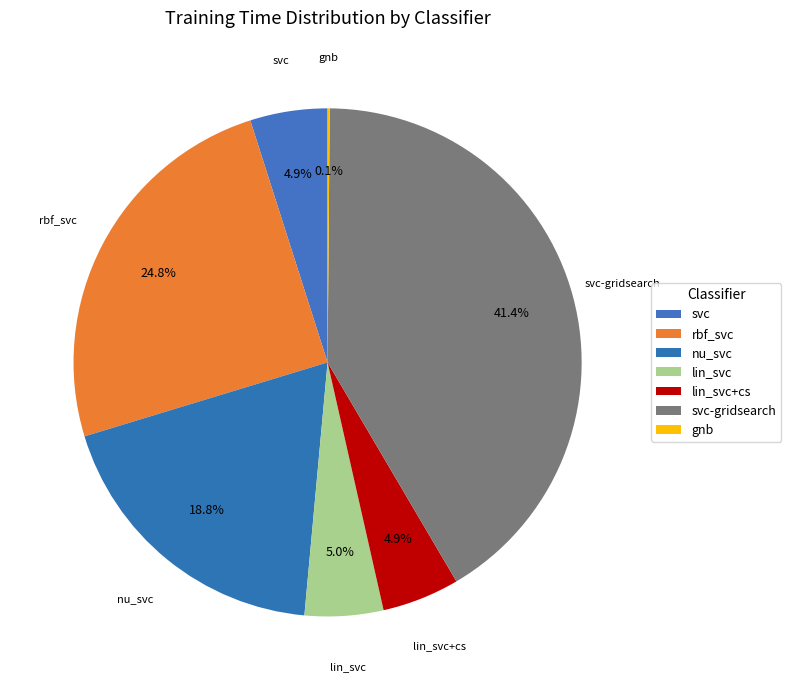

What percentage do rbf_svc and lin_svc together represent?

29.8%